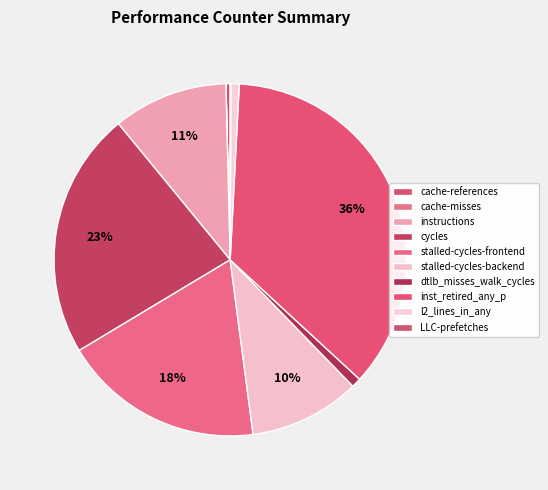

To the nearest percent, what is the average slice percentage?

10%